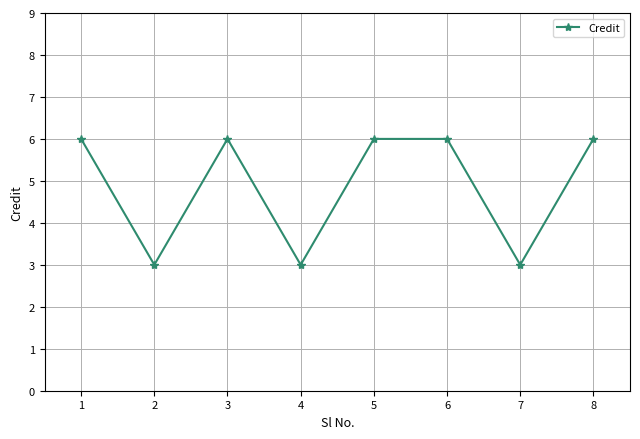

What is the value of the 5th point from the left?

6